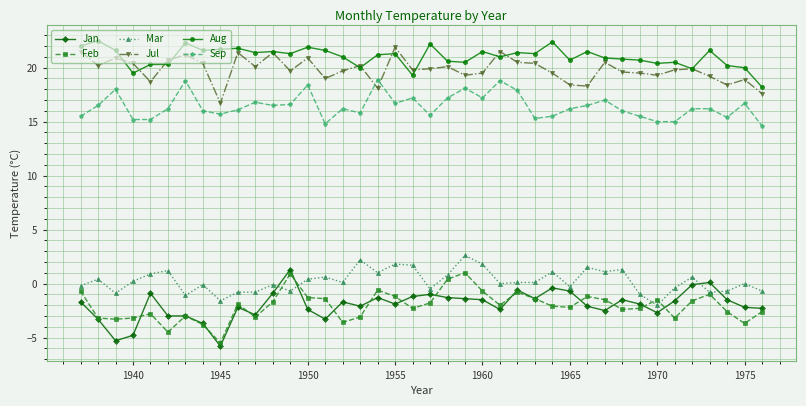

How many categories are shown in the chart?

40